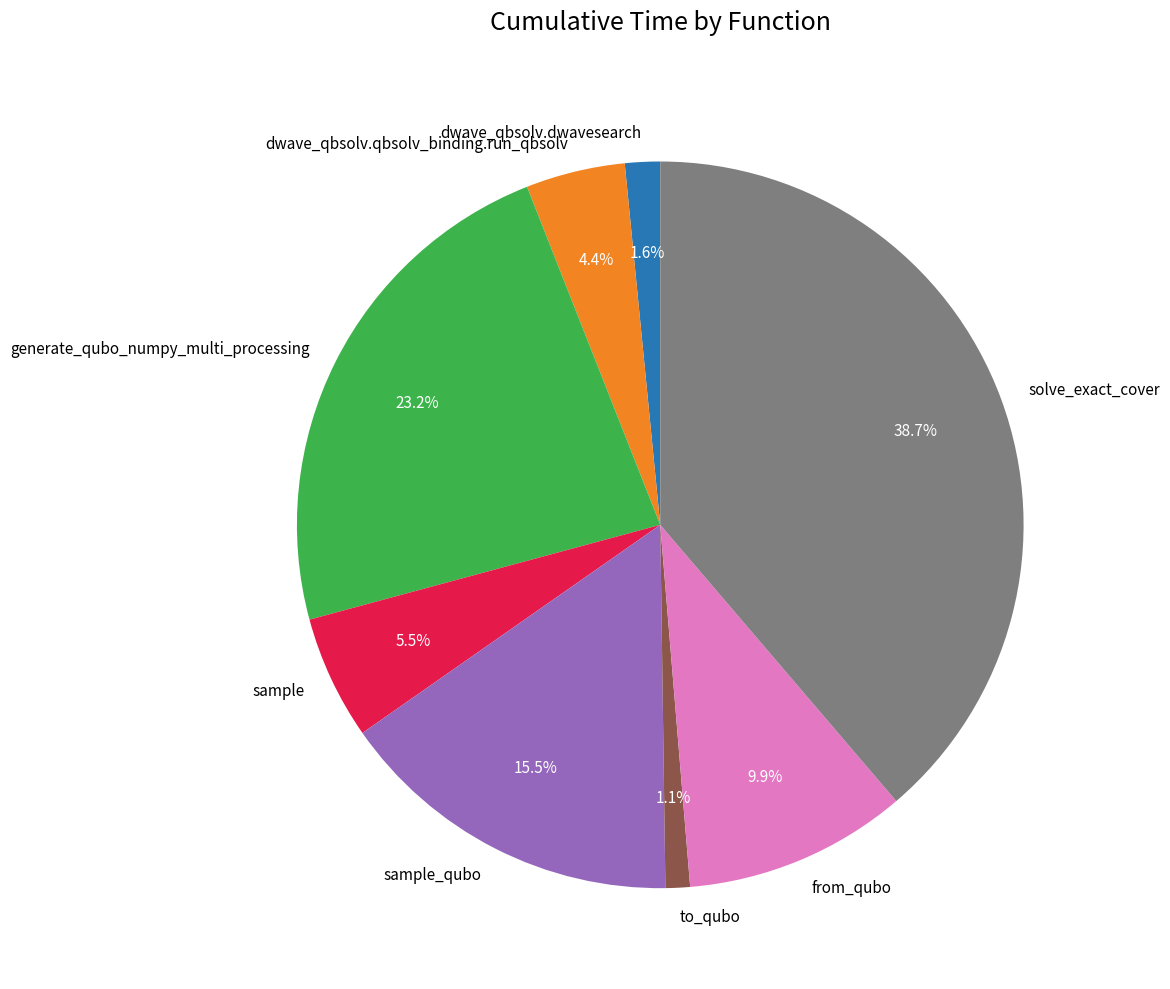

What percentage do dwave_qbsolv.dwavesearch and dwave_qbsolv.qbsolv_binding.run_qbsolv together represent?

6.0%